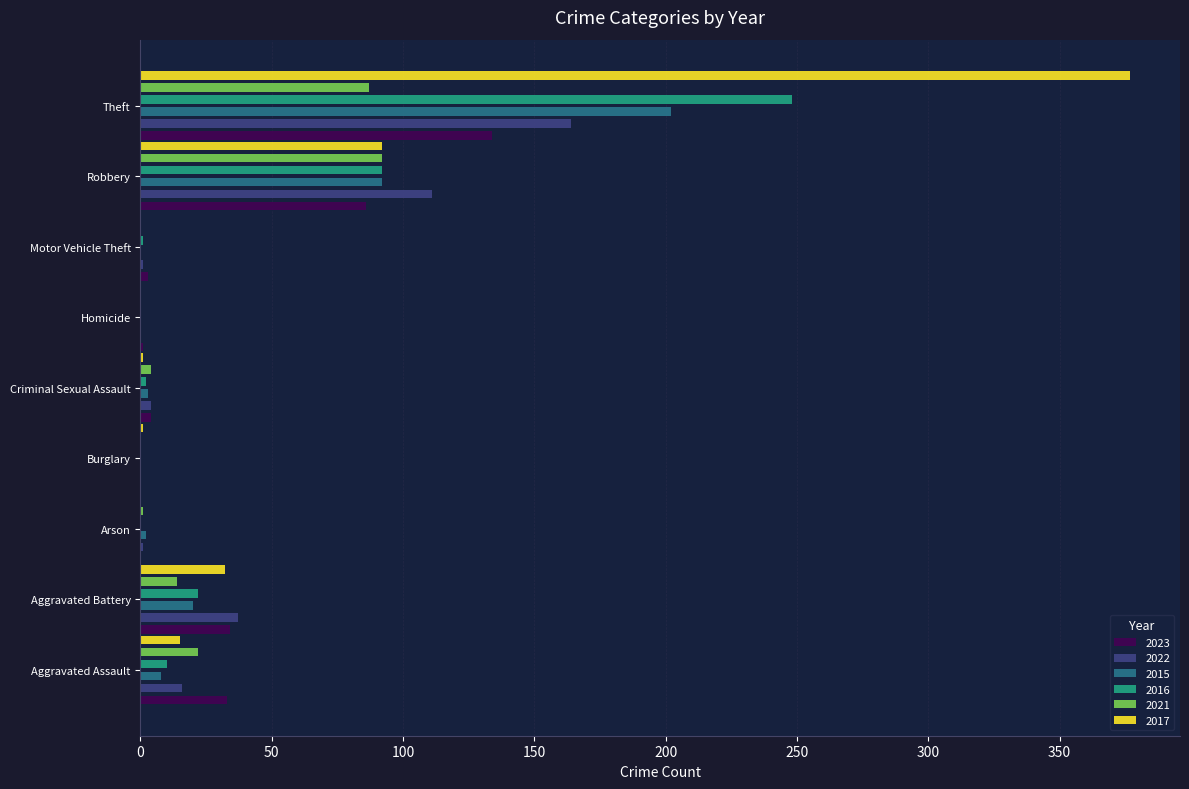

Reading left to right, list all the values displayed in this chart.

2023: 33	34	0	0	4	1	3	86	134
2022: 16	37	1	0	4	0	1	111	164
2015: 8	20	2	0	3	0	0	92	202
2016: 10	22	0	0	2	0	1	92	248
2021: 22	14	1	0	4	0	0	92	87
2017: 15	32	0	1	1	0	0	92	377